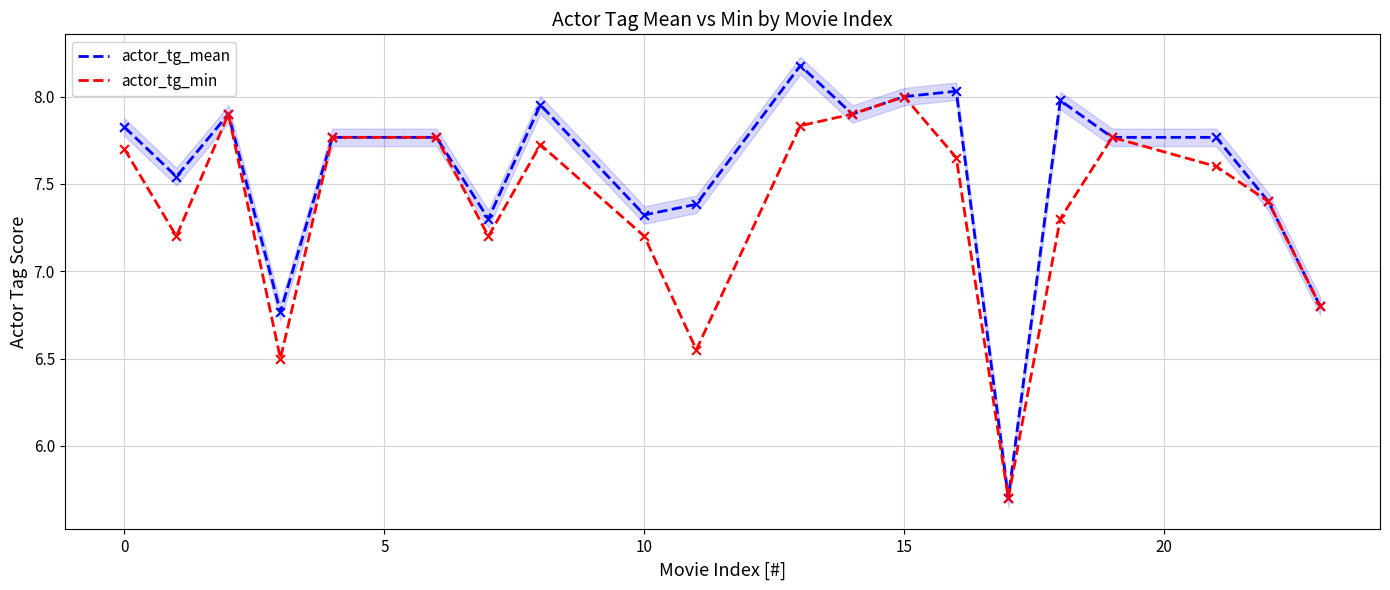

Which series has the widest spread of Y values?

actor_tg_mean